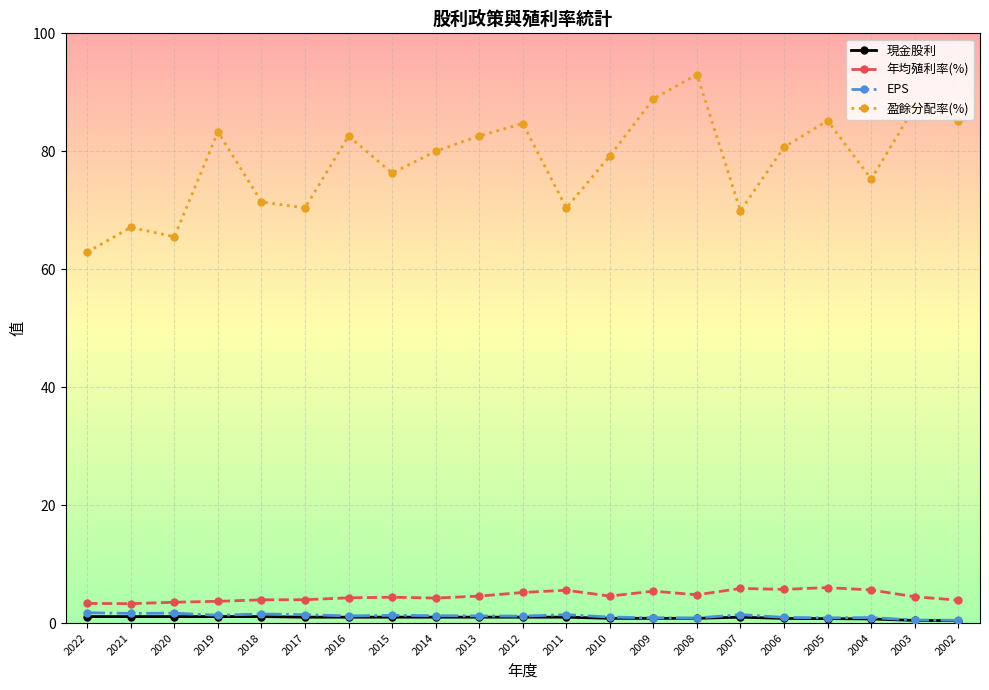

At which category does the chart reach its peak across all series?

2008